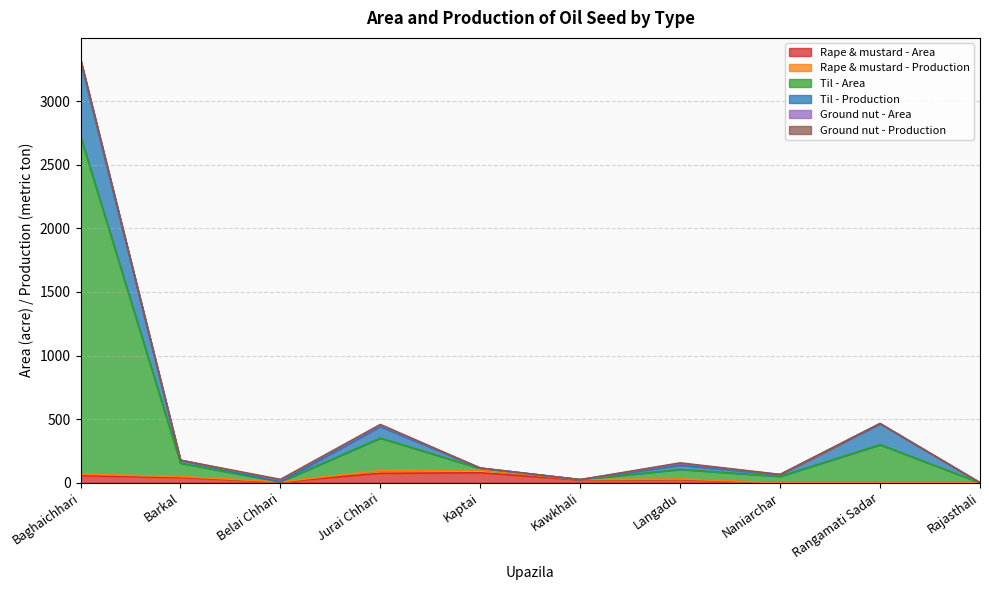

At which category is the sum across all series the highest?

Baghaichhari